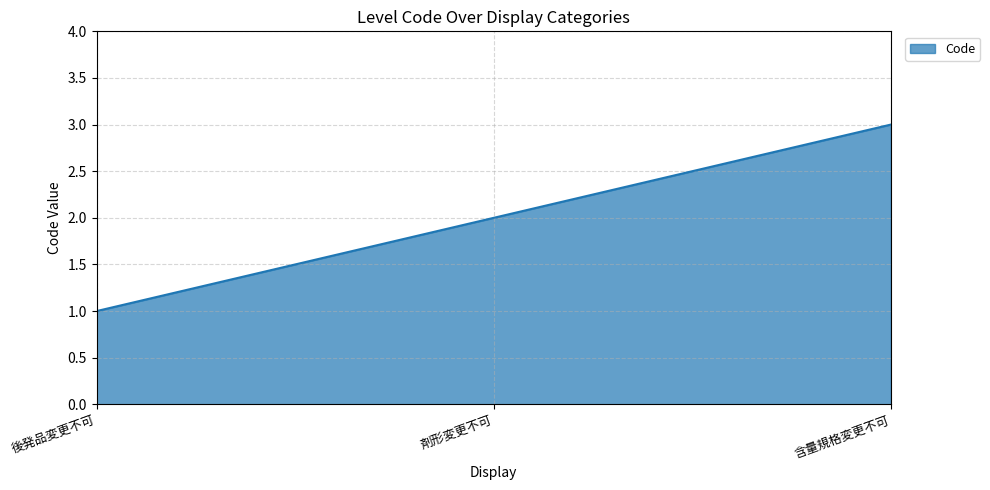

Rank the categories by value from lowest to highest.

後発品変更不可, 剤形変更不可, 含量規格変更不可